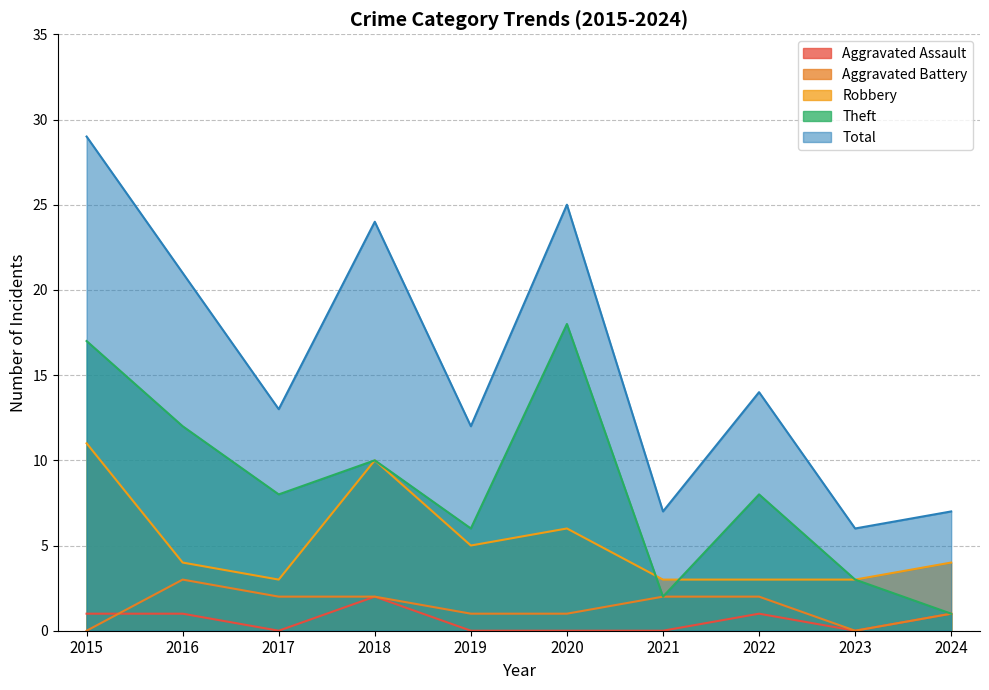

How many lines are shown in the chart?

5